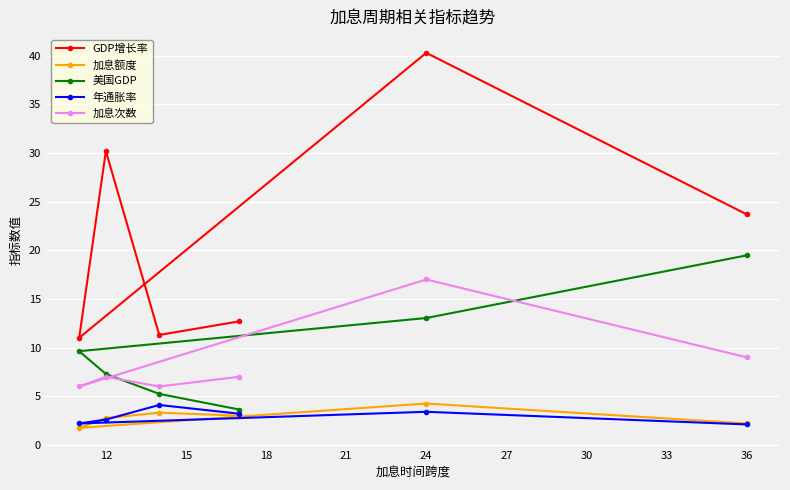

What is the total value across all series at 12?

49.8